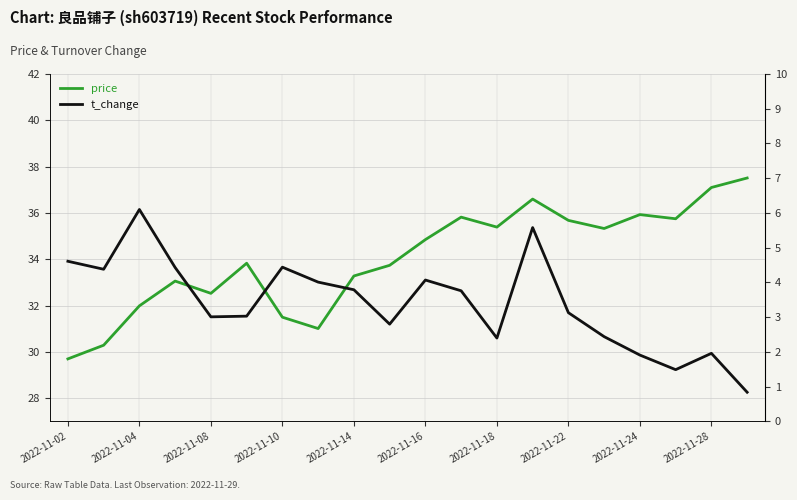

The value of t_change at 2022-11-28 is 2.0. True or false?

True